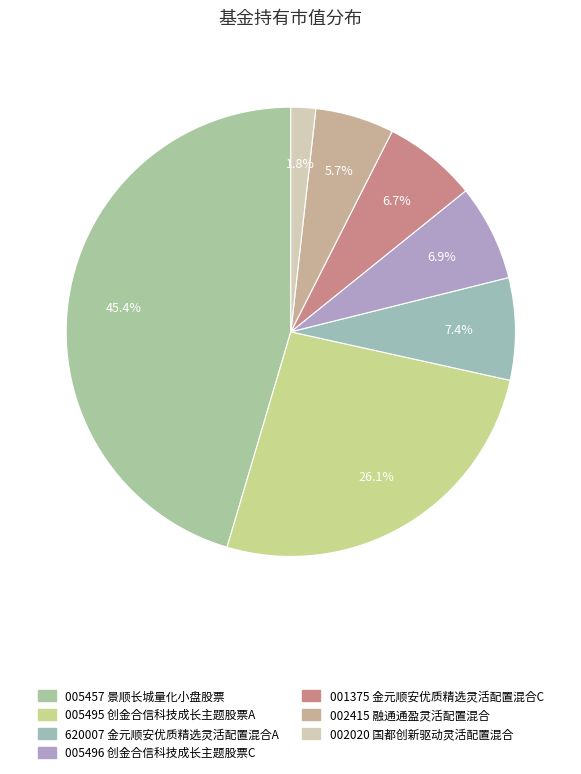

How many segments does this pie chart have?

7